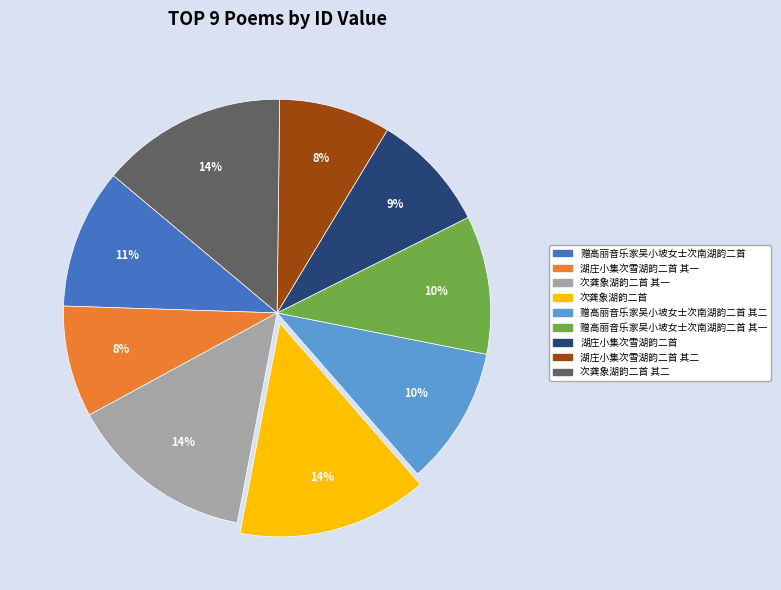

Is the sum of 湖庄小集次雪湖韵二首 其一 and 次龚象湖韵二首 其二 greater than half?

No